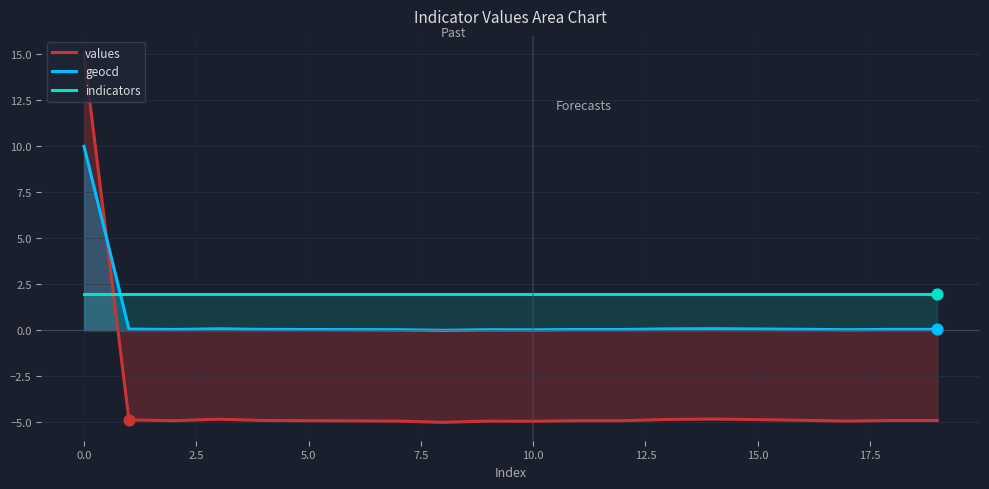

Which series contains the lowest Y value?

values